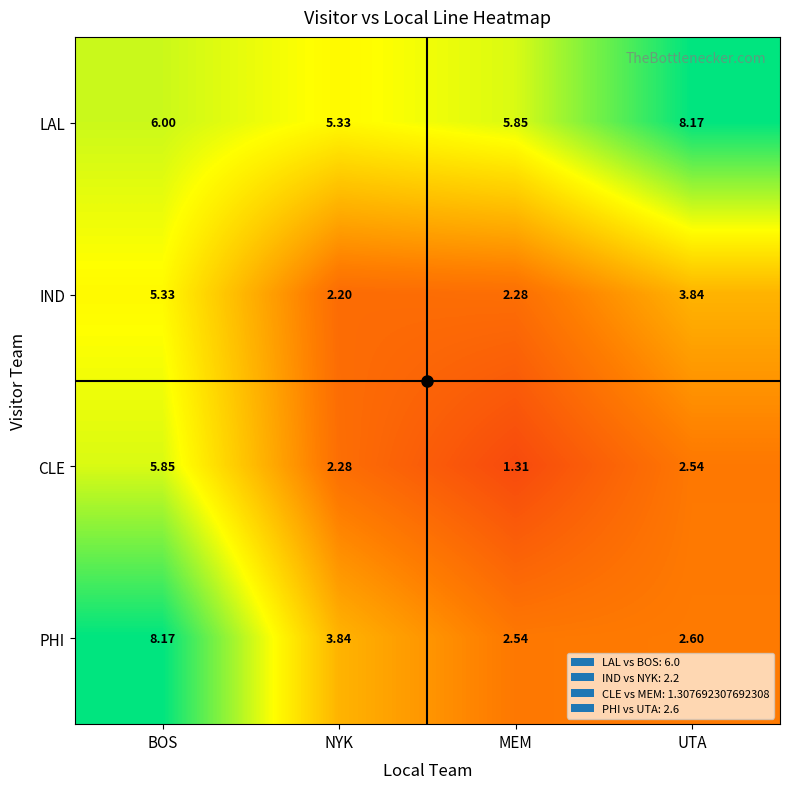

At which label does PHI first exceed 3?

BOS